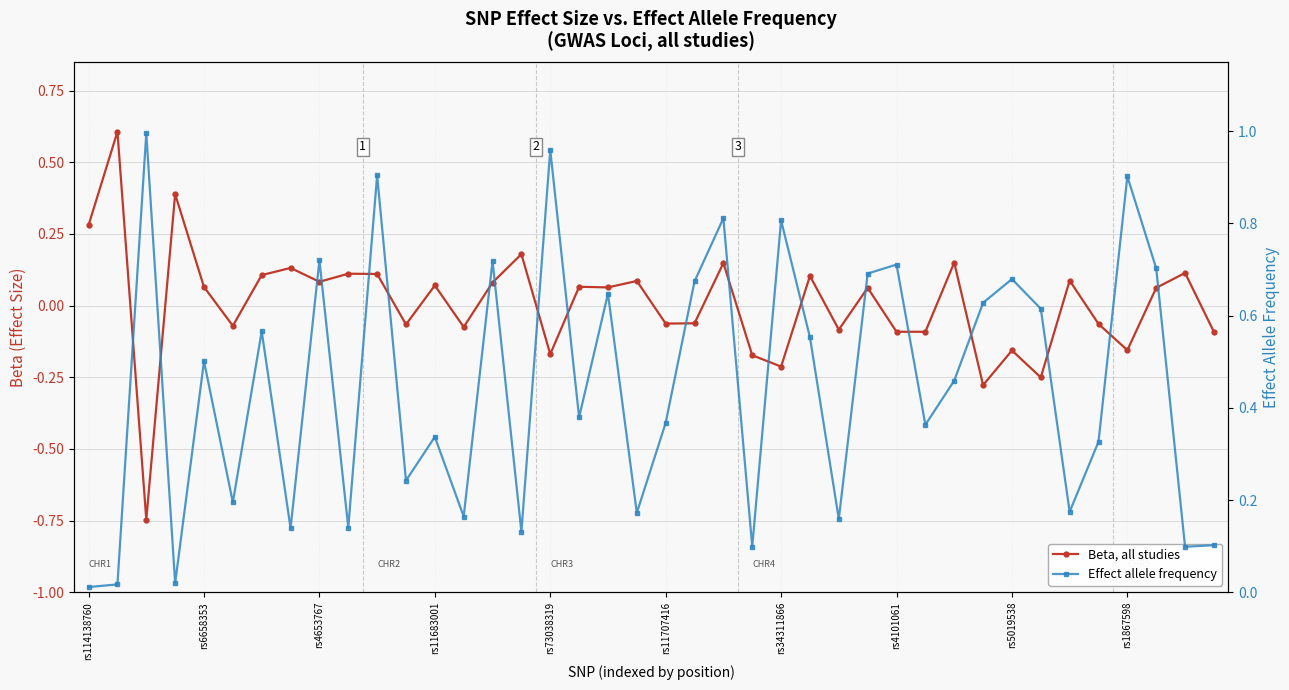

What are all the series names shown in the legend?

Beta, all studies, Effect allele frequency